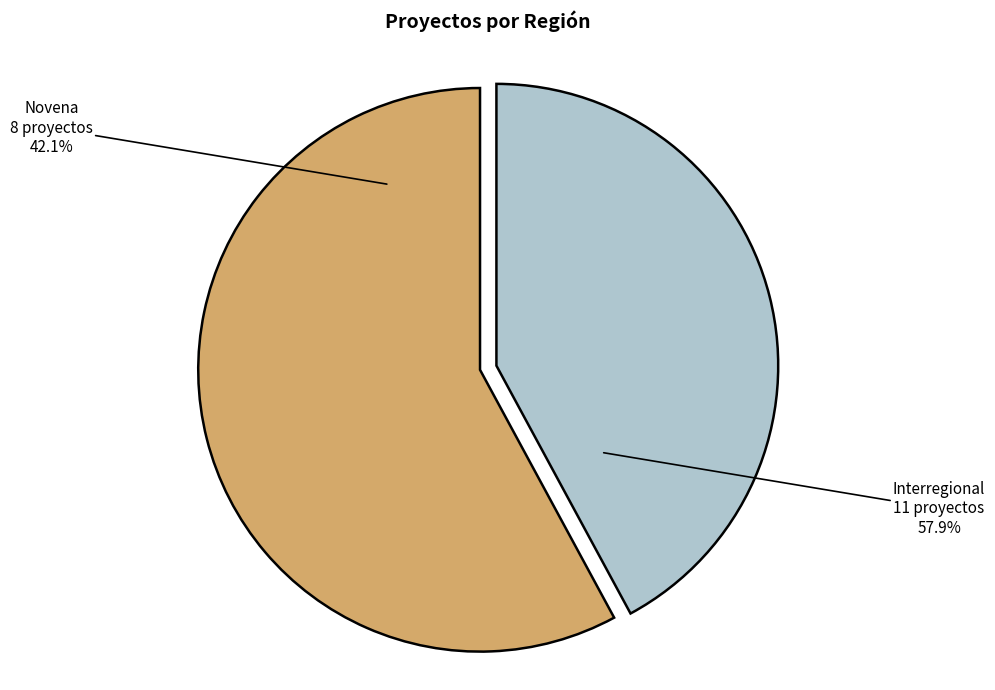

What is the total percentage of Novena and Interregional?

100.0%